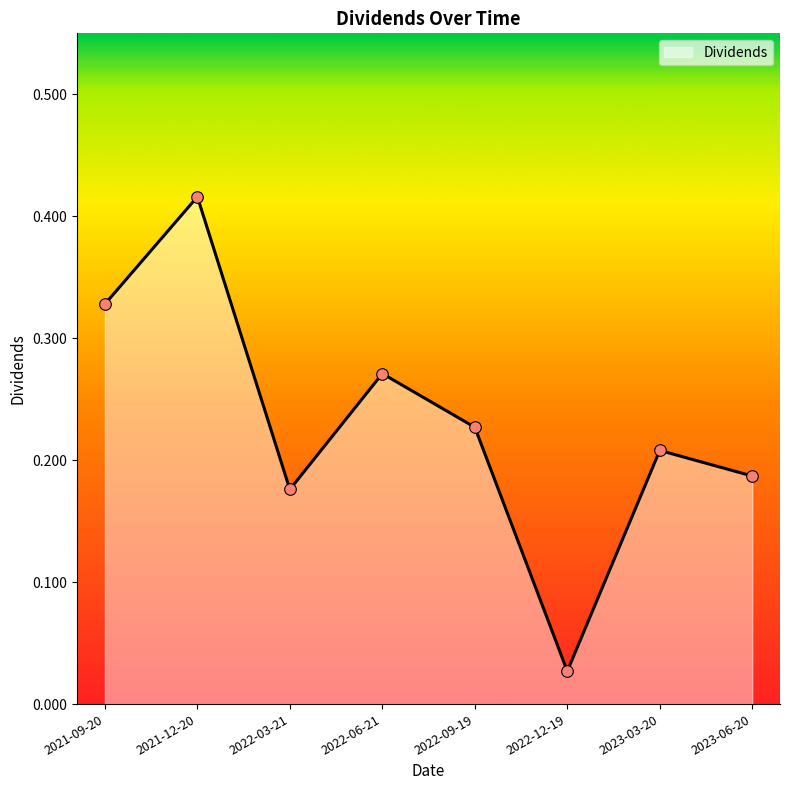

Which has a higher value, 2023-03-20 or 2022-12-19?

2023-03-20